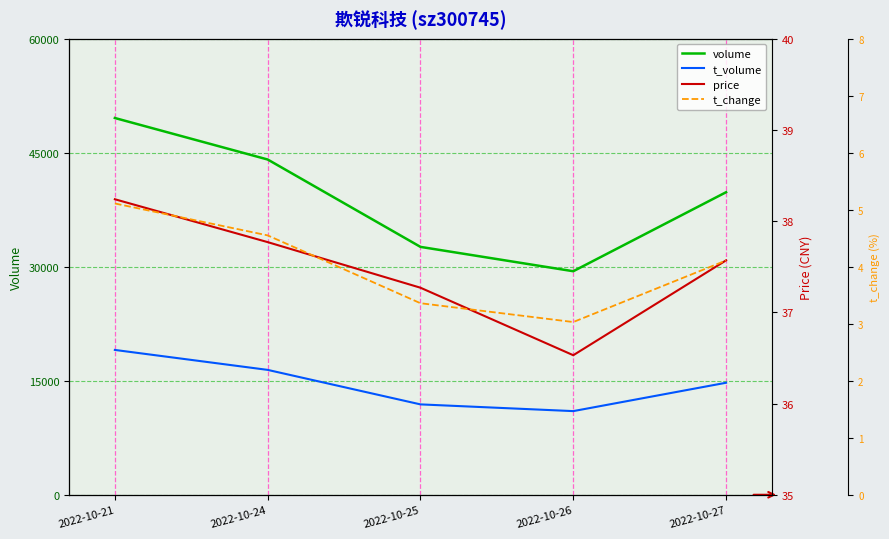

How many interior local valleys does the t_change series have?

1